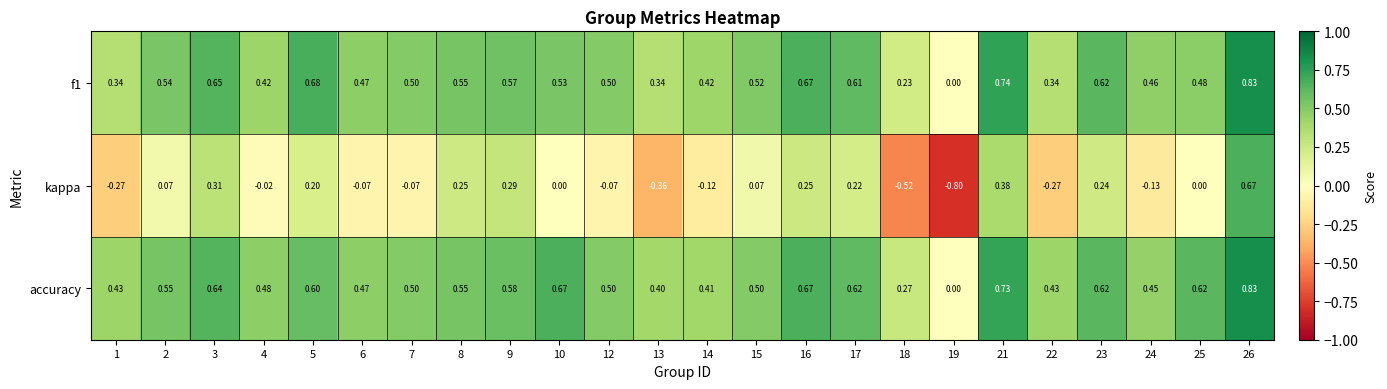

Is the value of accuracy at 6 greater than the value of kappa at 15?

Yes